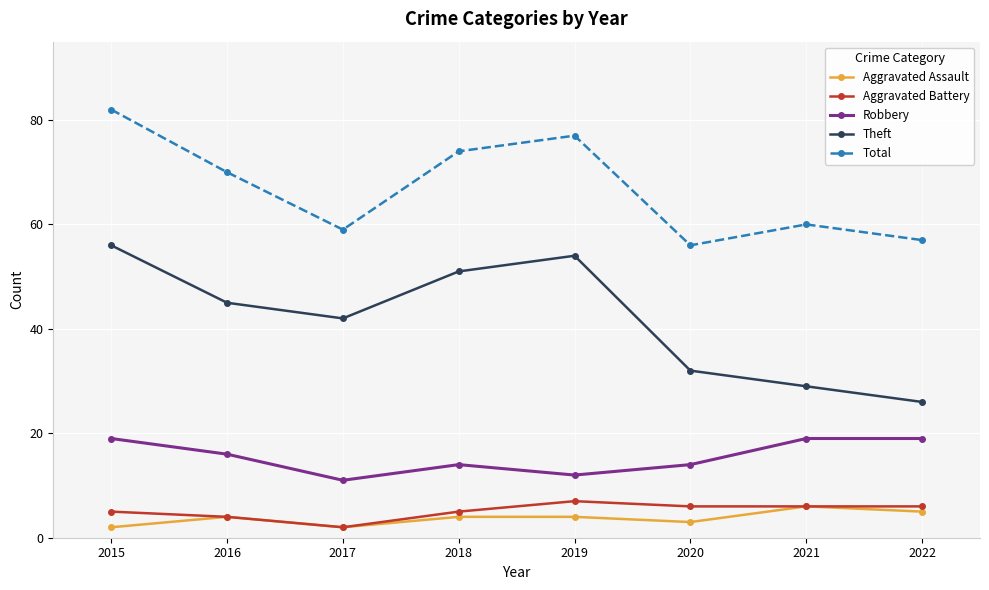

Which category has the highest value across all series?

2015